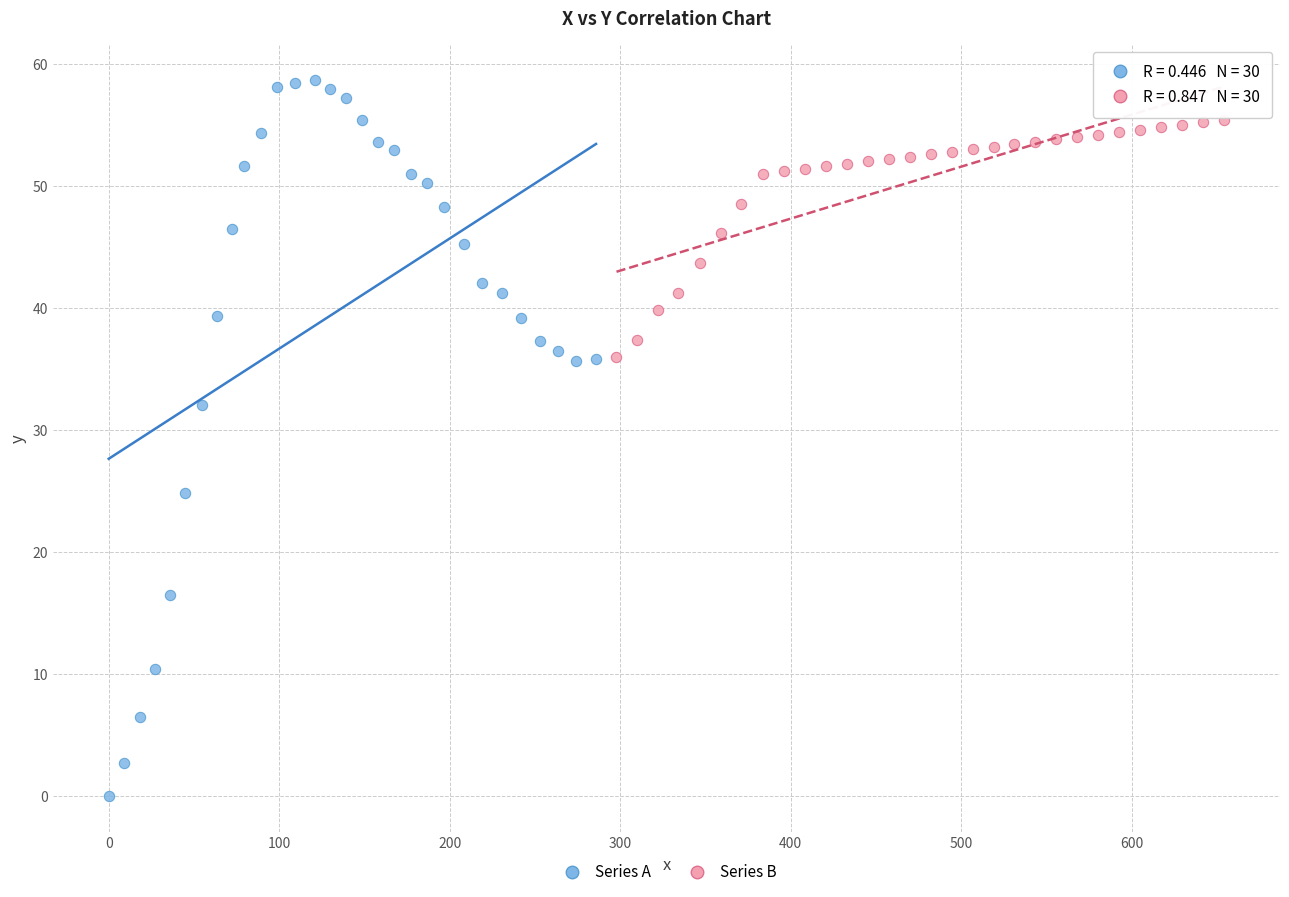

Which series contains the lowest Y value?

Series A